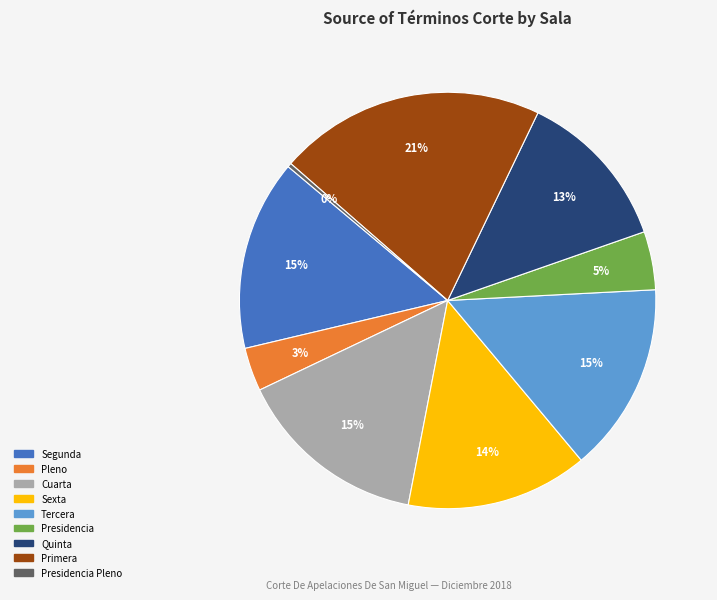

Is there a majority slice in this chart?

No